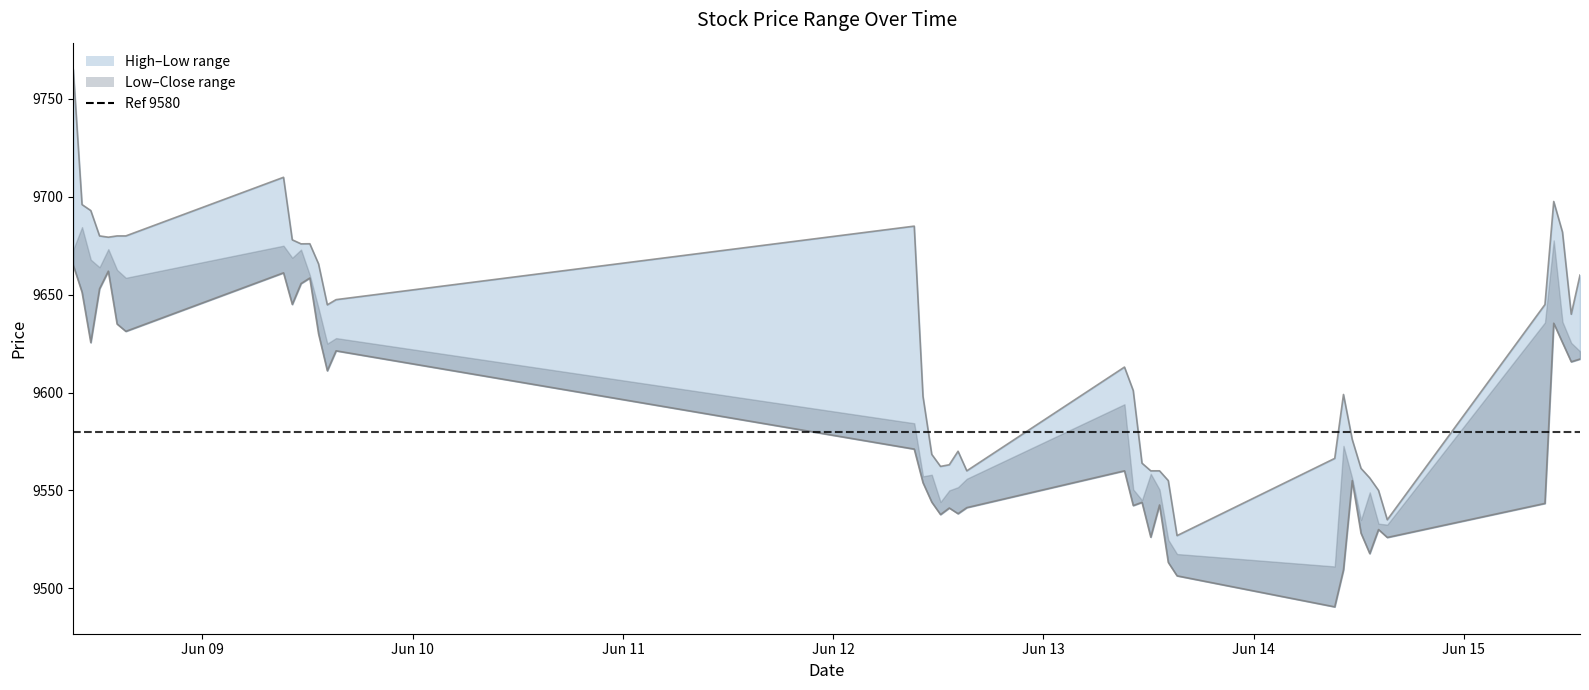

What is the difference between the maximum and second lowest values in the High series?

230.0